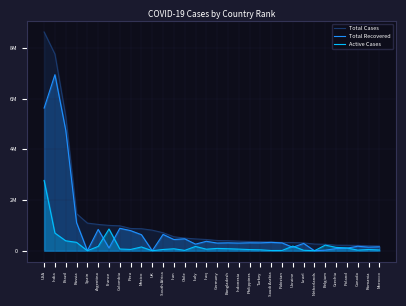

What is the average value of the Total Cases series?

1163115